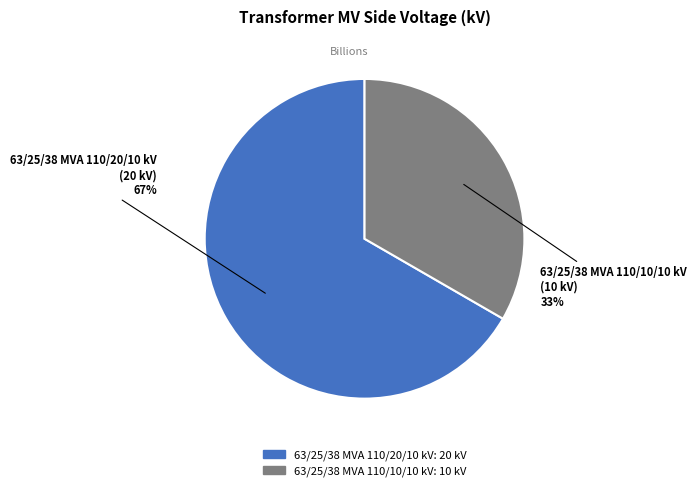

Which has a higher value, 63/25/38 MVA 110/20/10 kV or 63/25/38 MVA 110/10/10 kV?

63/25/38 MVA 110/20/10 kV